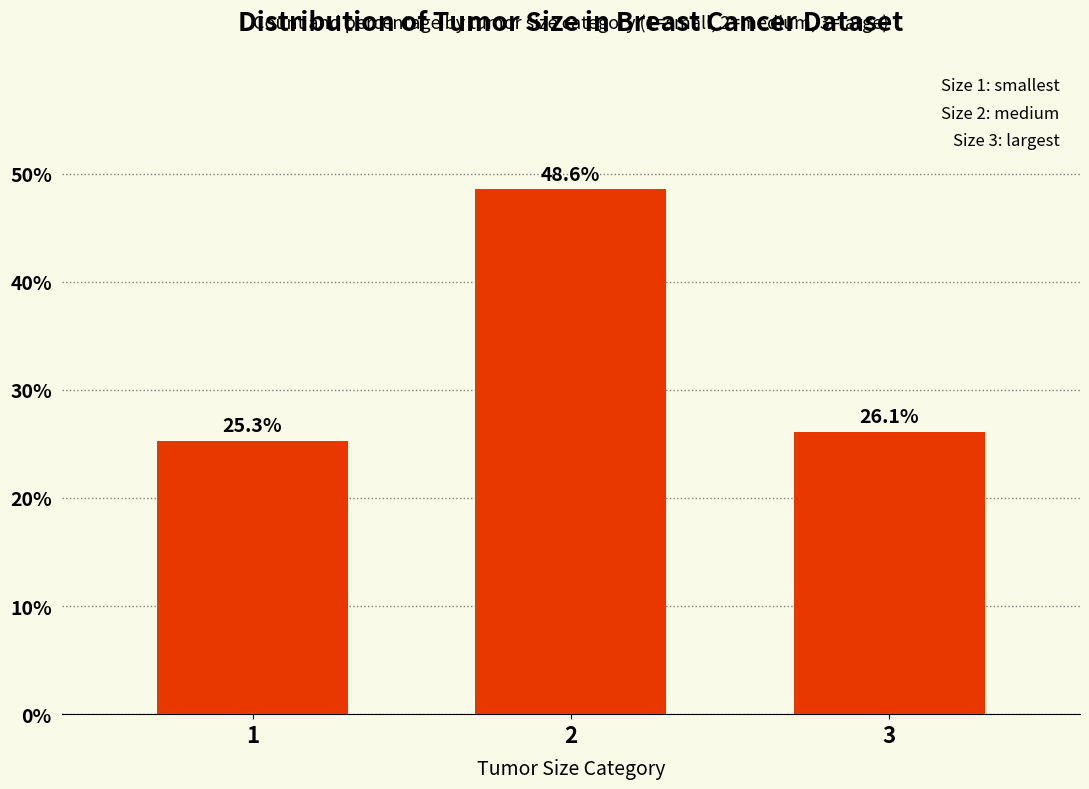

List the labels in order of value, smallest first.

1, 3, 2